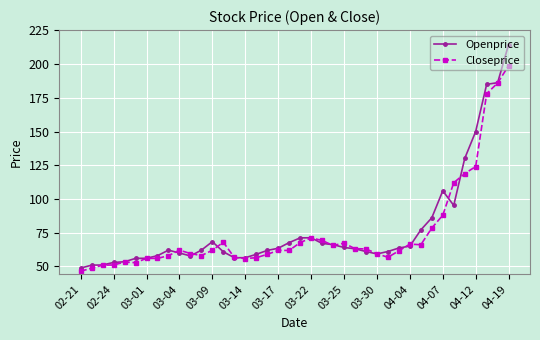

What is the value of the Openprice point at the 2nd from the left?

50.9